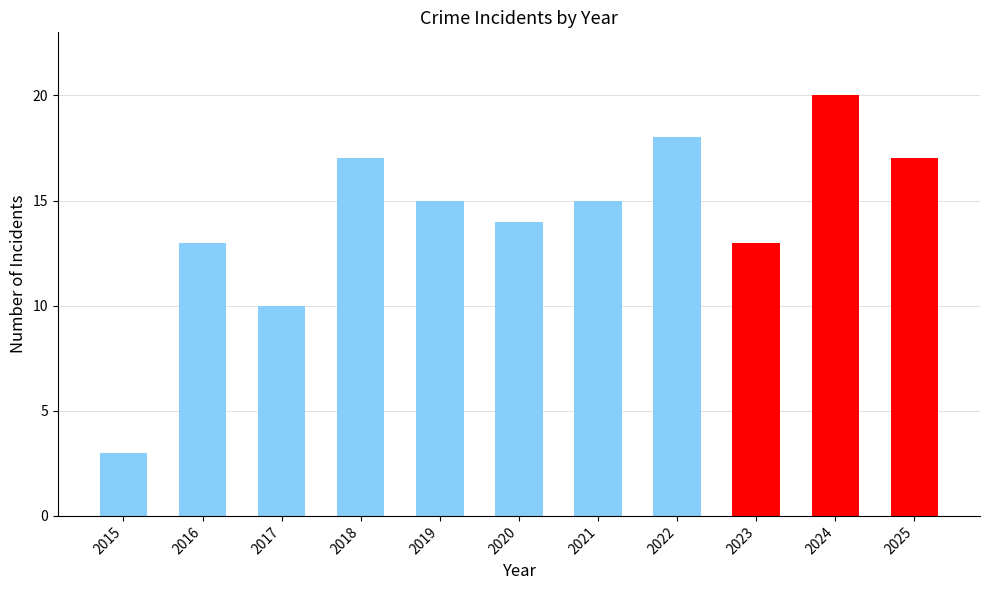

True or false: the data shows 27 at 2018.

False